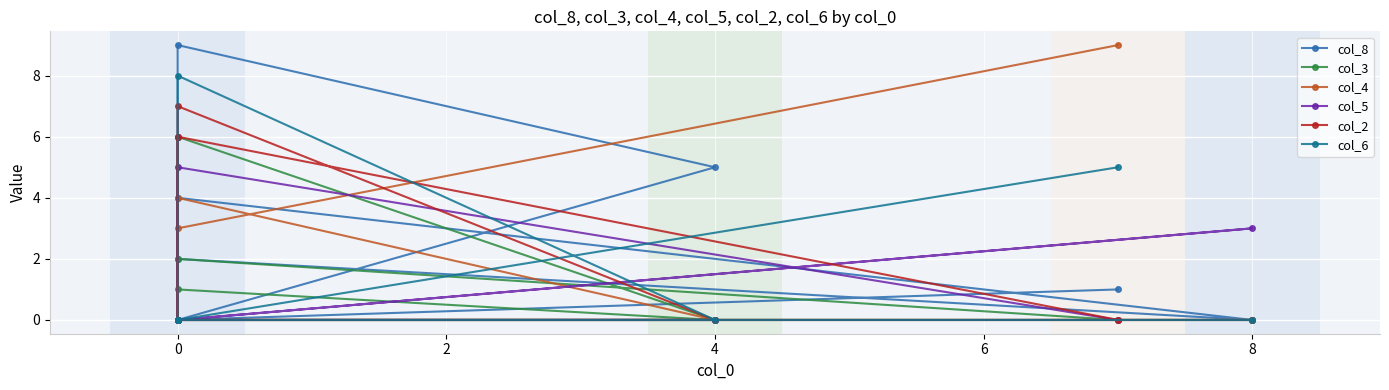

True or false: col_2 has a value of -4 at −2.

False